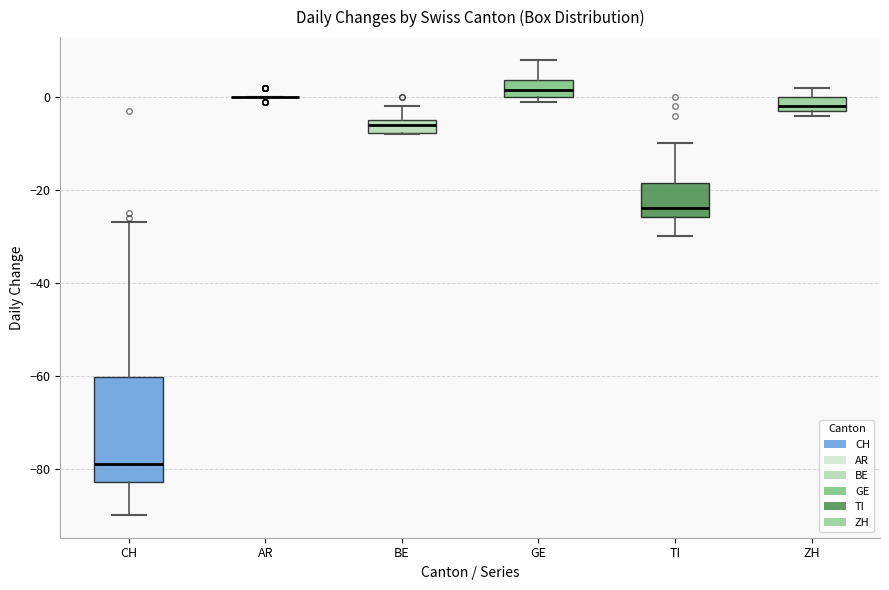

Comparing the boxes themselves (not the whiskers), which one is the tallest?

CH